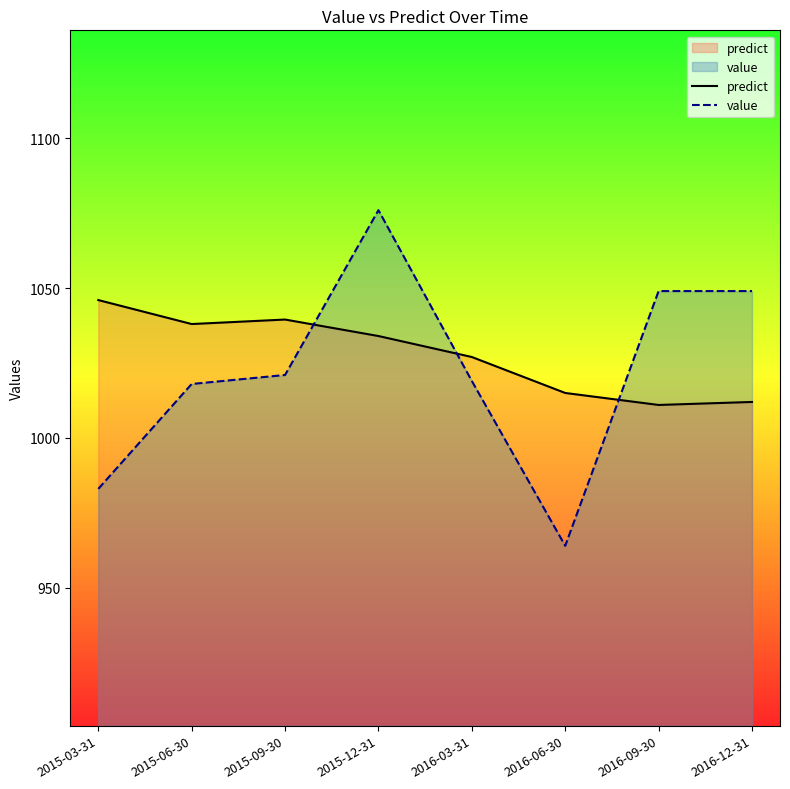

What is the average value of the predict series?

1027.8